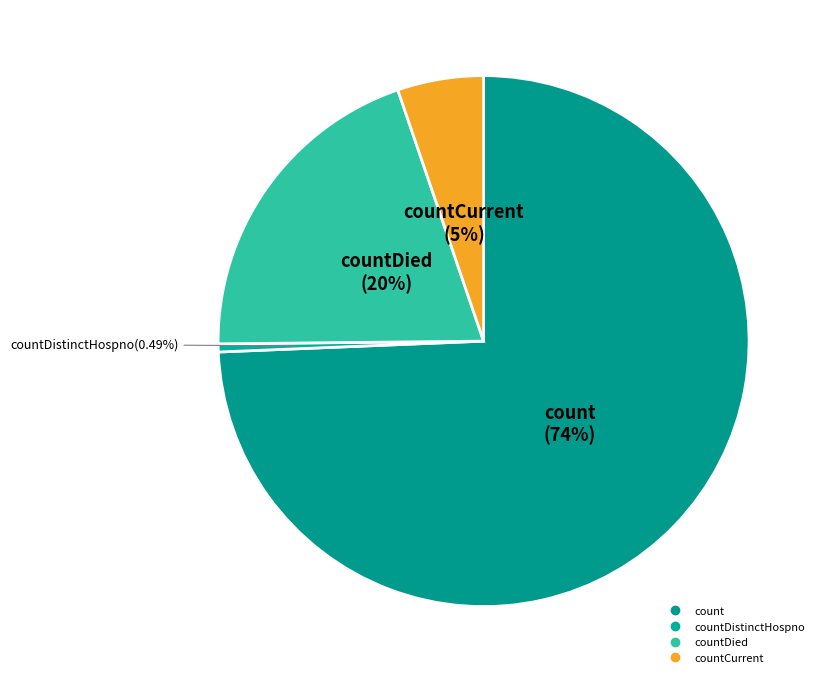

Which slice is the largest?

count